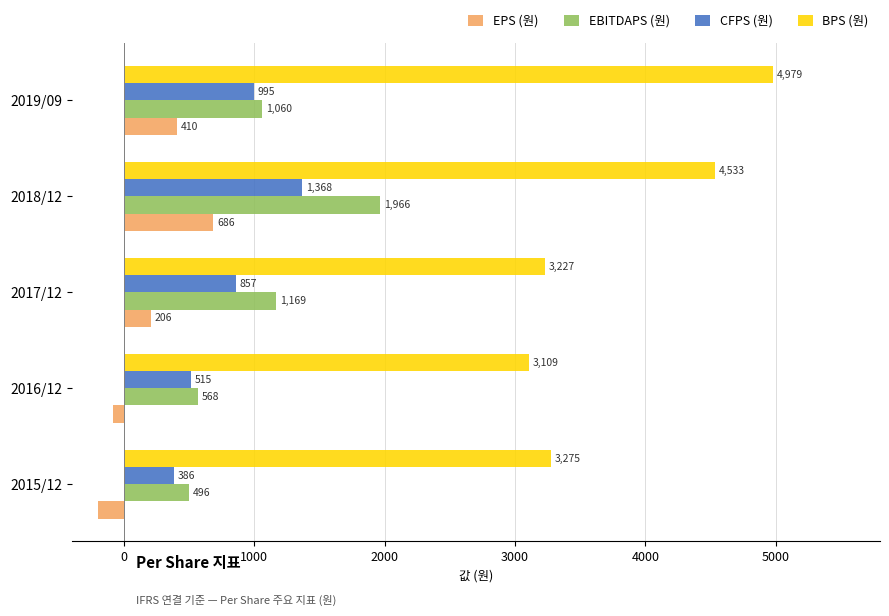

Rank the series at 2015/12 from highest to lowest value.

BPS (원), EBITDAPS (원), CFPS (원), EPS (원)